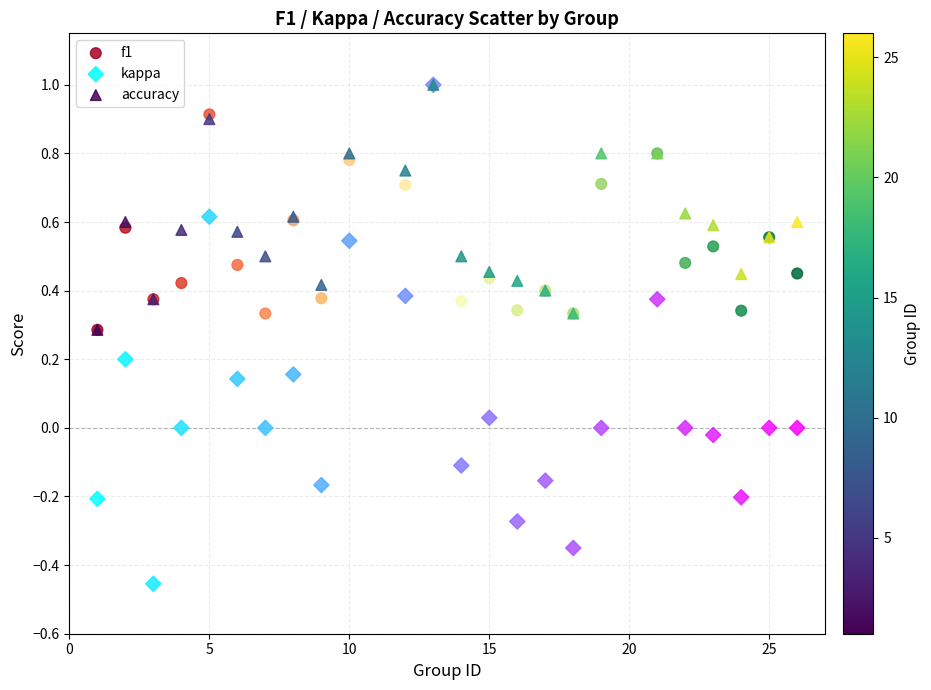

What are all the series names shown in the legend?

f1, kappa, accuracy